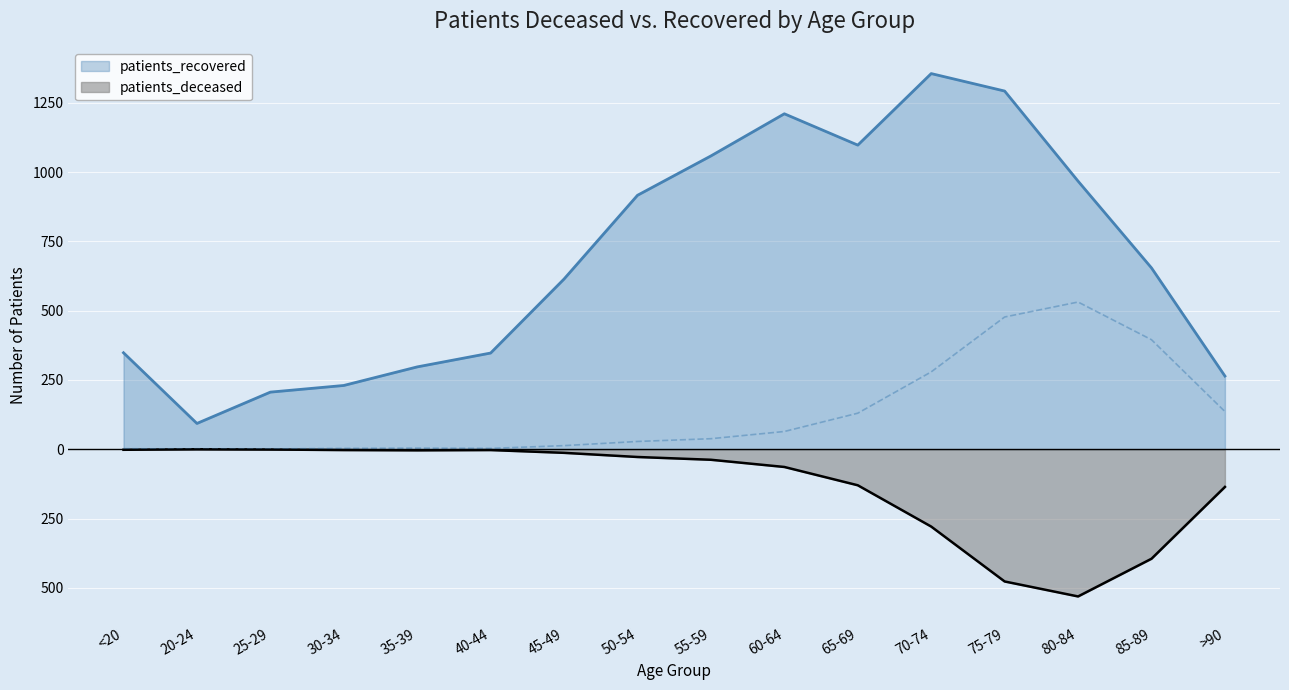

At which category is the sum across all series the highest?

60-64